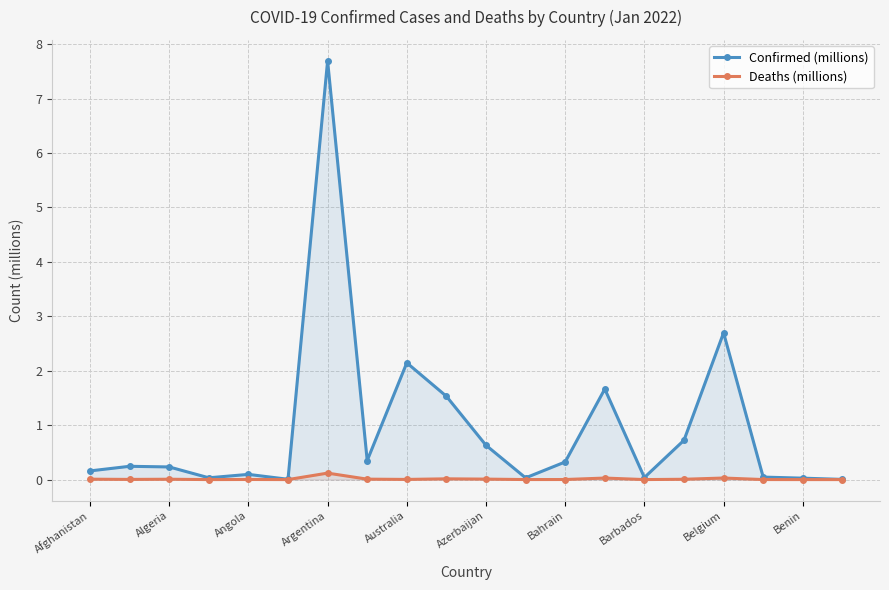

True or false: Confirmed (millions) and Deaths (millions) intersect in this chart.

False